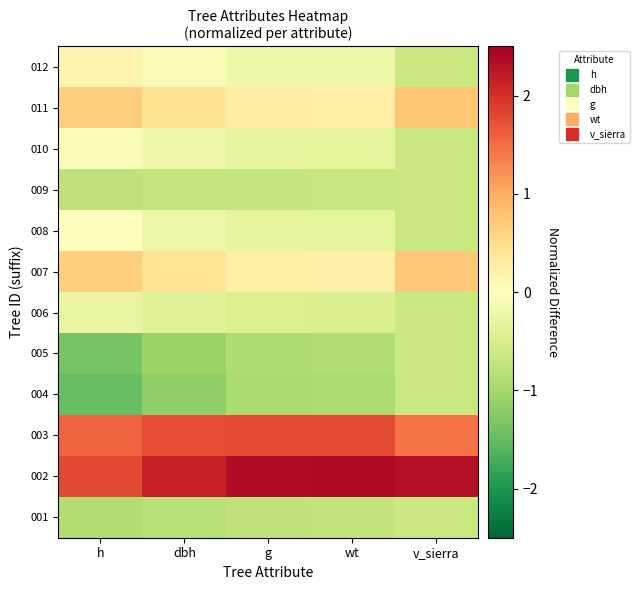

Reading left to right, list all the values displayed in this chart.

001: h=-0.9	dbh=-0.8	g=-0.8	wt=-0.7	v_sierra=-0.7
002: h=1.8	dbh=2.2	g=2.3	wt=2.4	v_sierra=2.3
003: h=1.6	dbh=1.7	g=1.8	wt=1.8	v_sierra=1.5
004: h=-1.5	dbh=-1.2	g=-1.0	wt=-0.9	v_sierra=-0.7
005: h=-1.4	dbh=-1.1	g=-0.9	wt=-0.9	v_sierra=-0.7
006: h=-0.3	dbh=-0.4	g=-0.5	wt=-0.5	v_sierra=-0.7
007: h=0.6	dbh=0.4	g=0.2	wt=0.2	v_sierra=0.7
008: h=0.0	dbh=-0.2	g=-0.3	wt=-0.3	v_sierra=-0.7
009: h=-0.8	dbh=-0.7	g=-0.7	wt=-0.7	v_sierra=-0.7
010: h=-0.1	dbh=-0.2	g=-0.3	wt=-0.3	v_sierra=-0.7
011: h=0.7	dbh=0.4	g=0.3	wt=0.2	v_sierra=0.7
012: h=0.2	dbh=-0.1	g=-0.2	wt=-0.2	v_sierra=-0.7